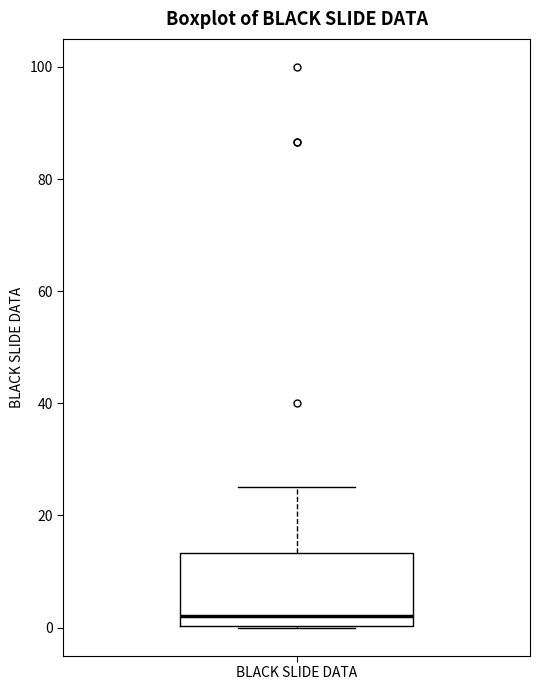

Read this box plot against the y-axis: the position of the median line, the range covered by the box, and the ends of both whiskers. The values are not printed on the chart, so give them approximately, as read against the axis.

median 2, box 0 to 14, whiskers 0 to 24